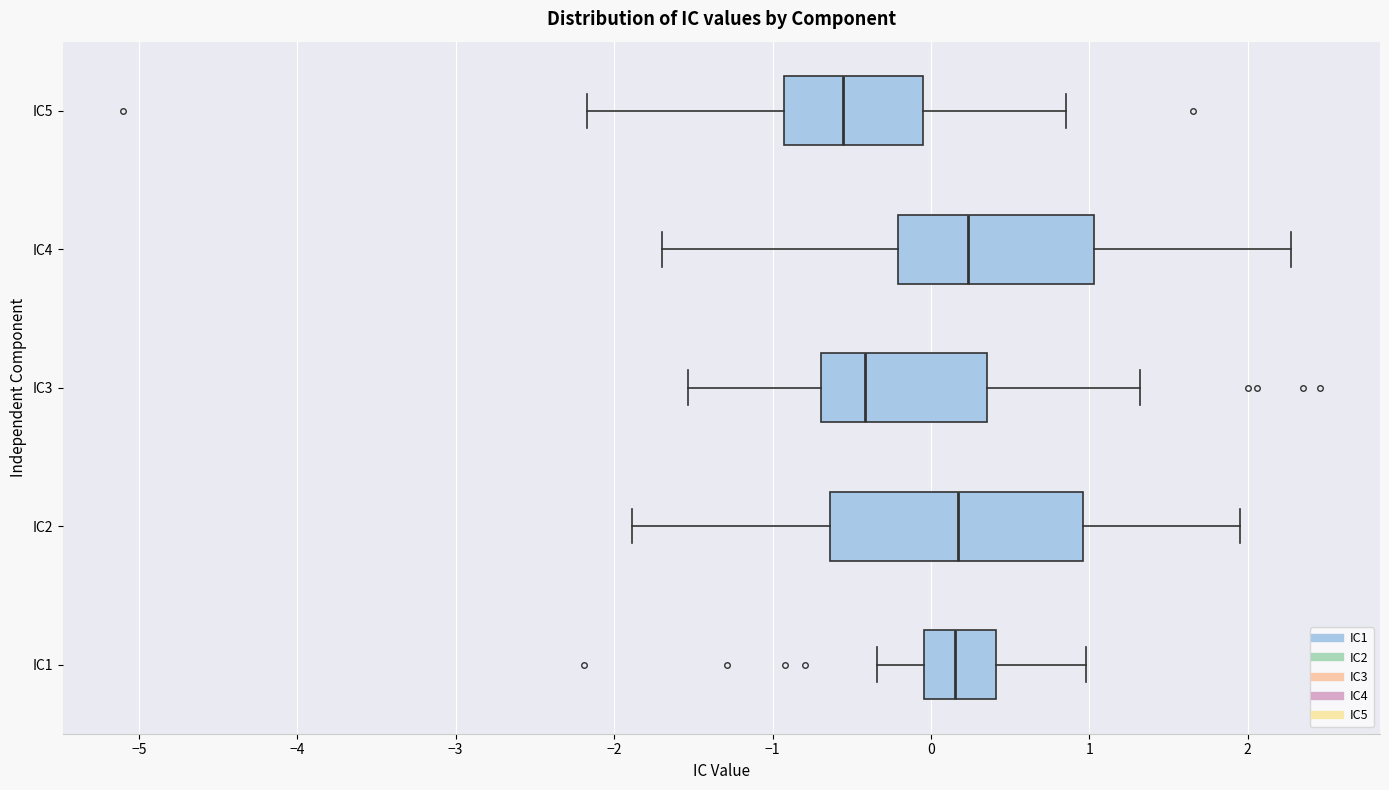

Reading bottom to top, read every box against the x-axis: the position of its median line, the range the box covers, and the ends of its whiskers. The values are not printed on the chart, so give them approximately, as read against the axis.

IC1: median 0.2, box 0.0 to 0.4, whiskers -0.3 to 1.0
IC2: median 0.2, box -0.6 to 1.0, whiskers -1.9 to 2.0
IC3: median -0.4, box -0.7 to 0.4, whiskers -1.5 to 1.3
IC4: median 0.2, box -0.2 to 1.0, whiskers -1.7 to 2.3
IC5: median -0.6, box -0.9 to -0.1, whiskers -2.2 to 0.9